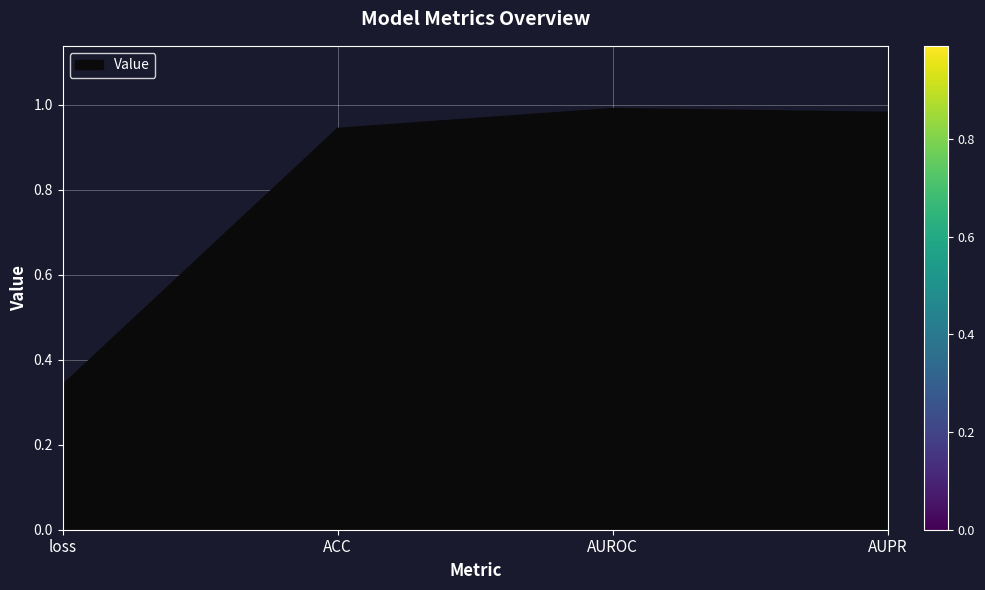

What position from the left is loss?

1